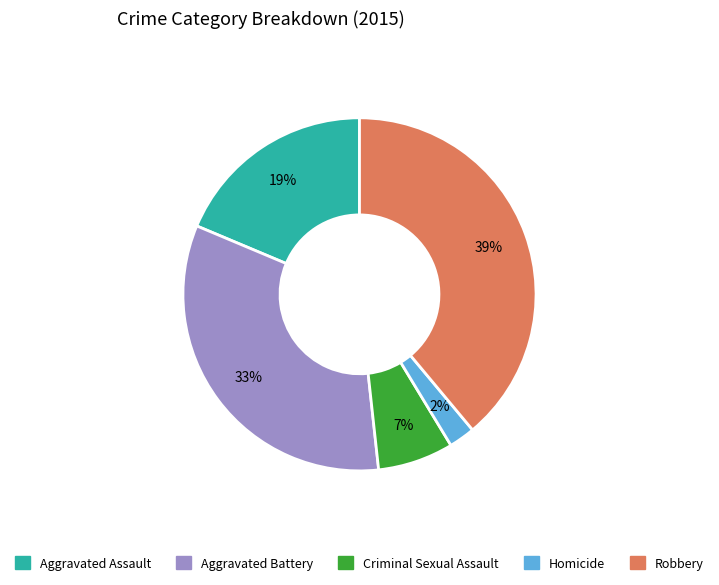

To the nearest percent, what percentage of the pie is Criminal Sexual Assault?

7%